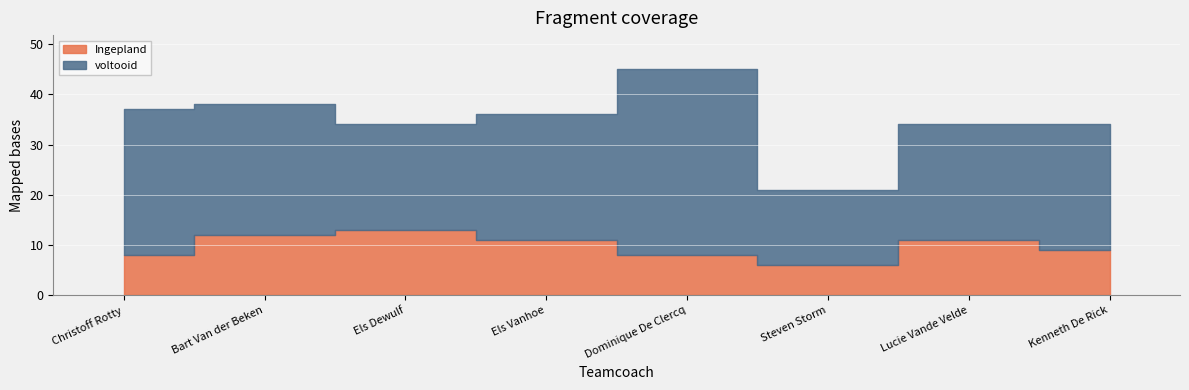

True or false: voltooid and Ingepland intersect in this chart.

False